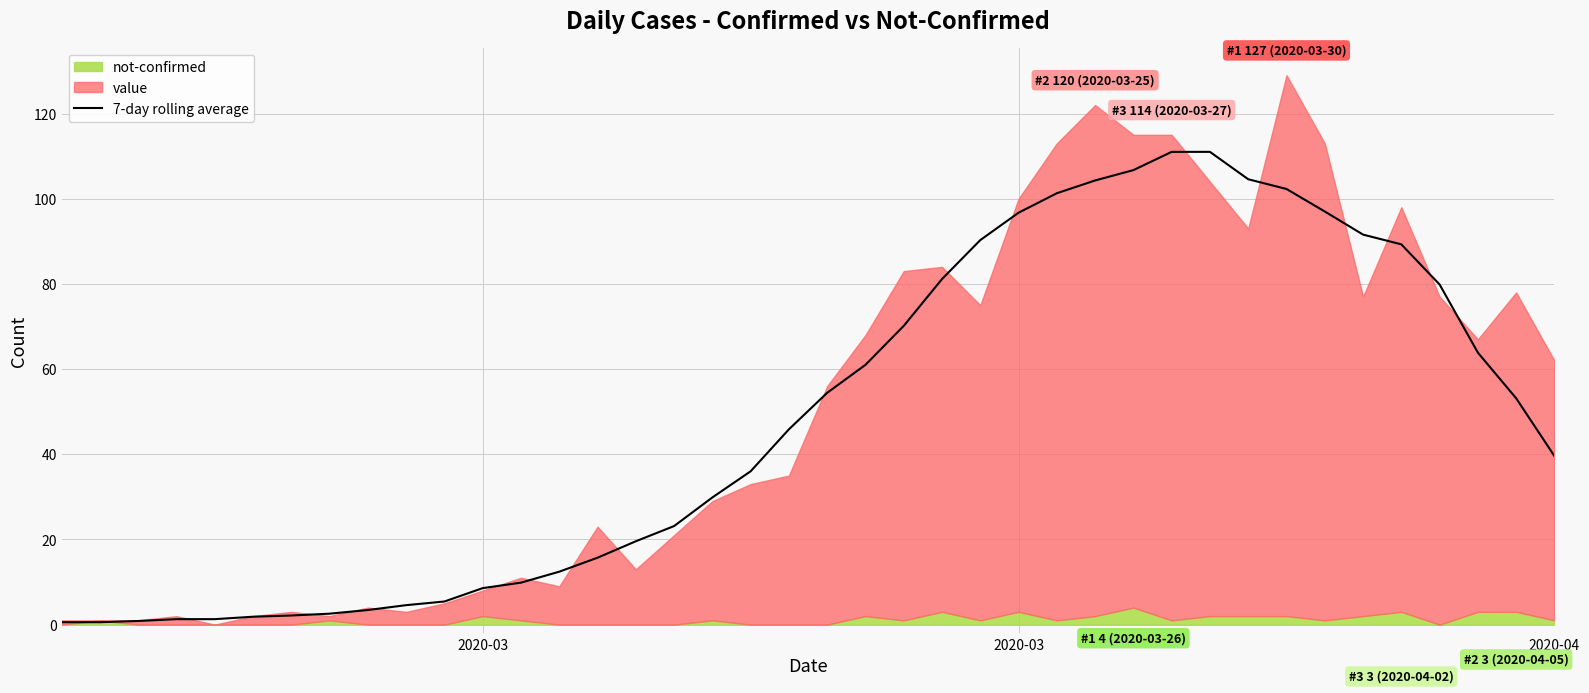

At which category does the chart reach its minimum across all series?

2020-03